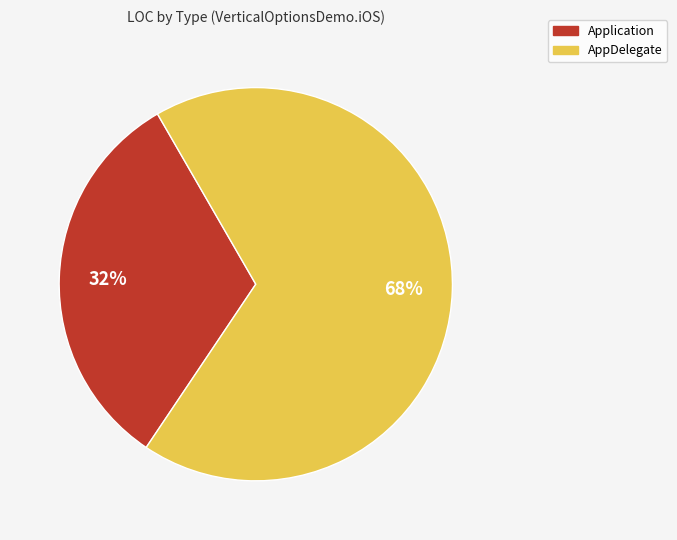

To the nearest percent, what is the average slice percentage?

50%